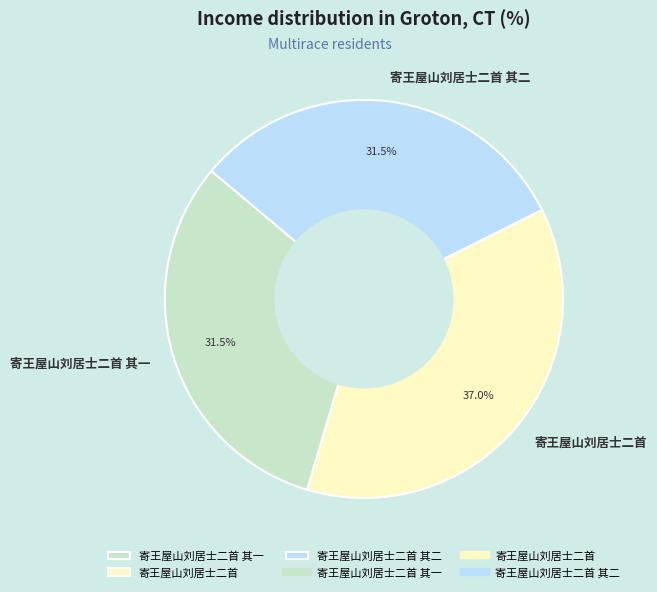

What is the largest slice in the pie chart?

寄王屋山刘居士二首